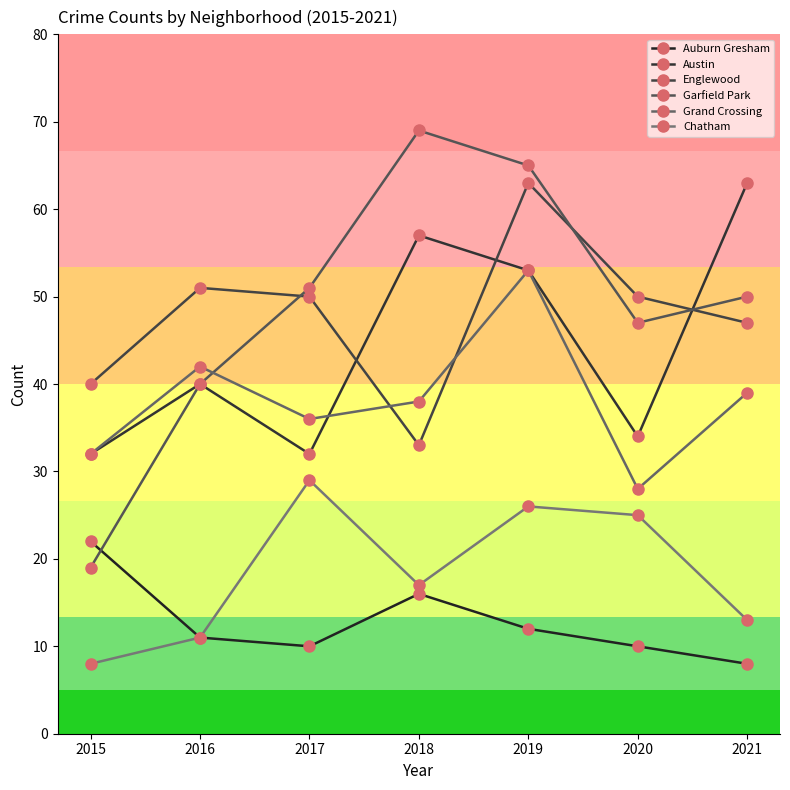

Which series changed the most between 2015 and 2017?

Garfield Park